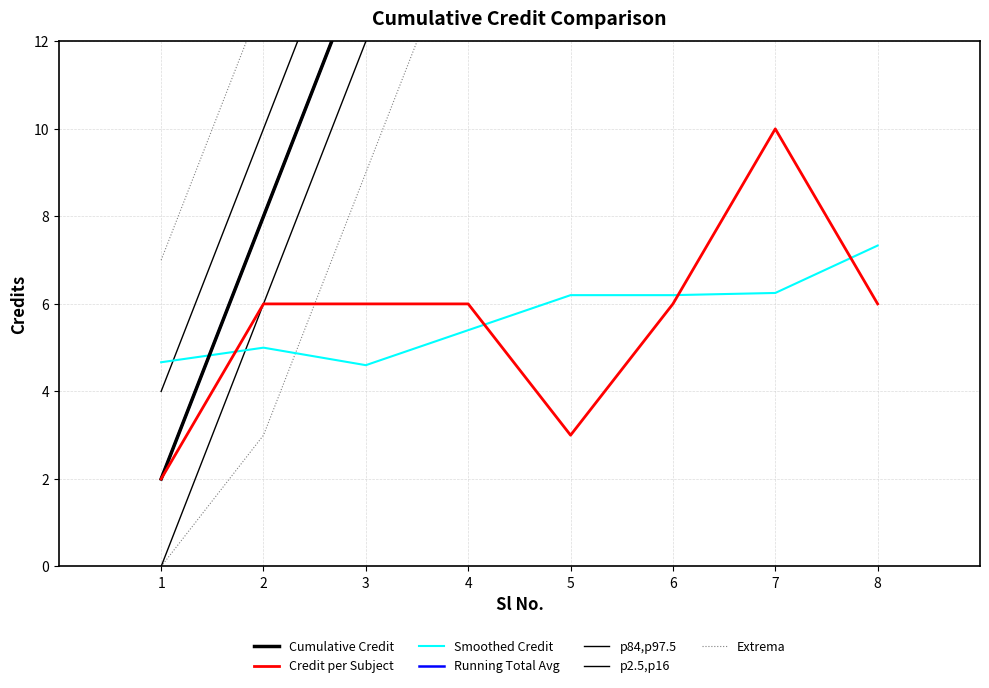

What is the value of the 4th point from the left?

6